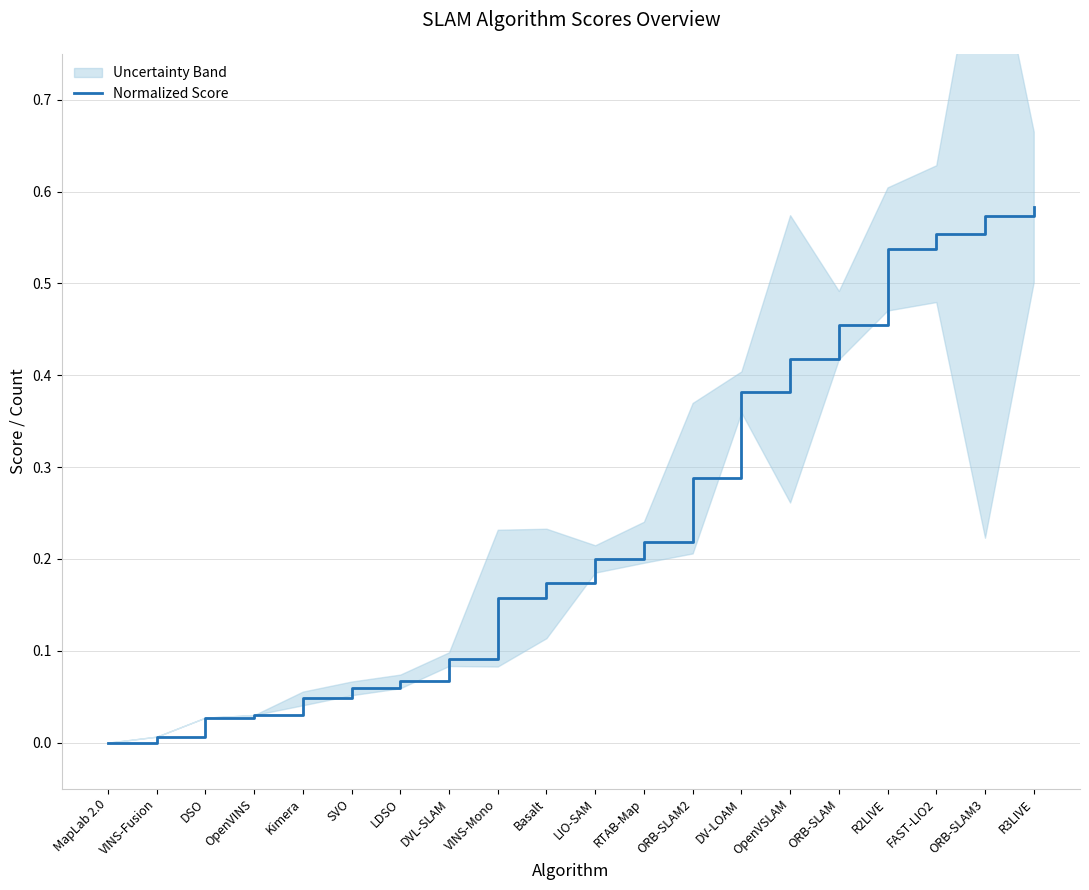

What is the sum of all values?

4.9